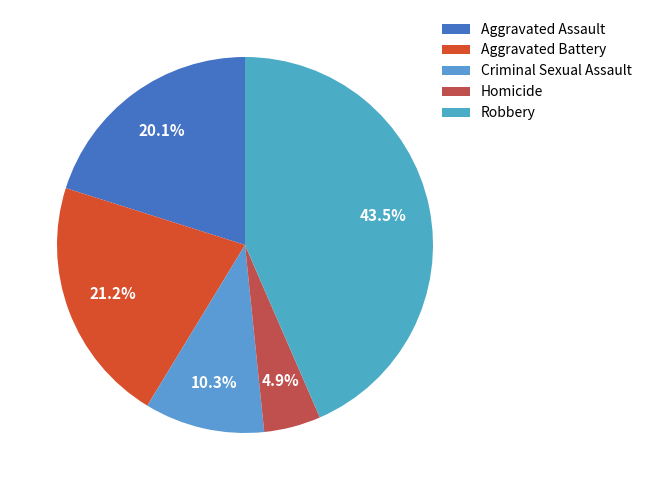

How many segments does this pie chart have?

5